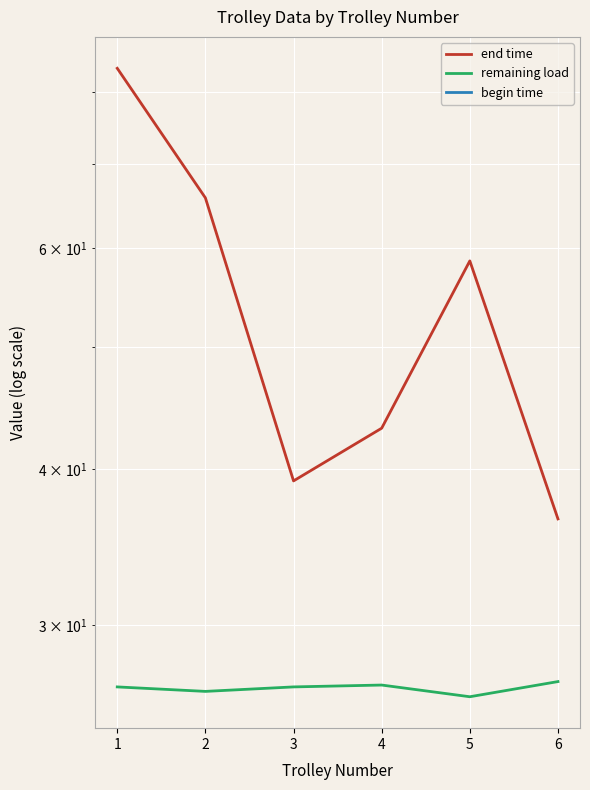

Count the number of categories in the chart.

6